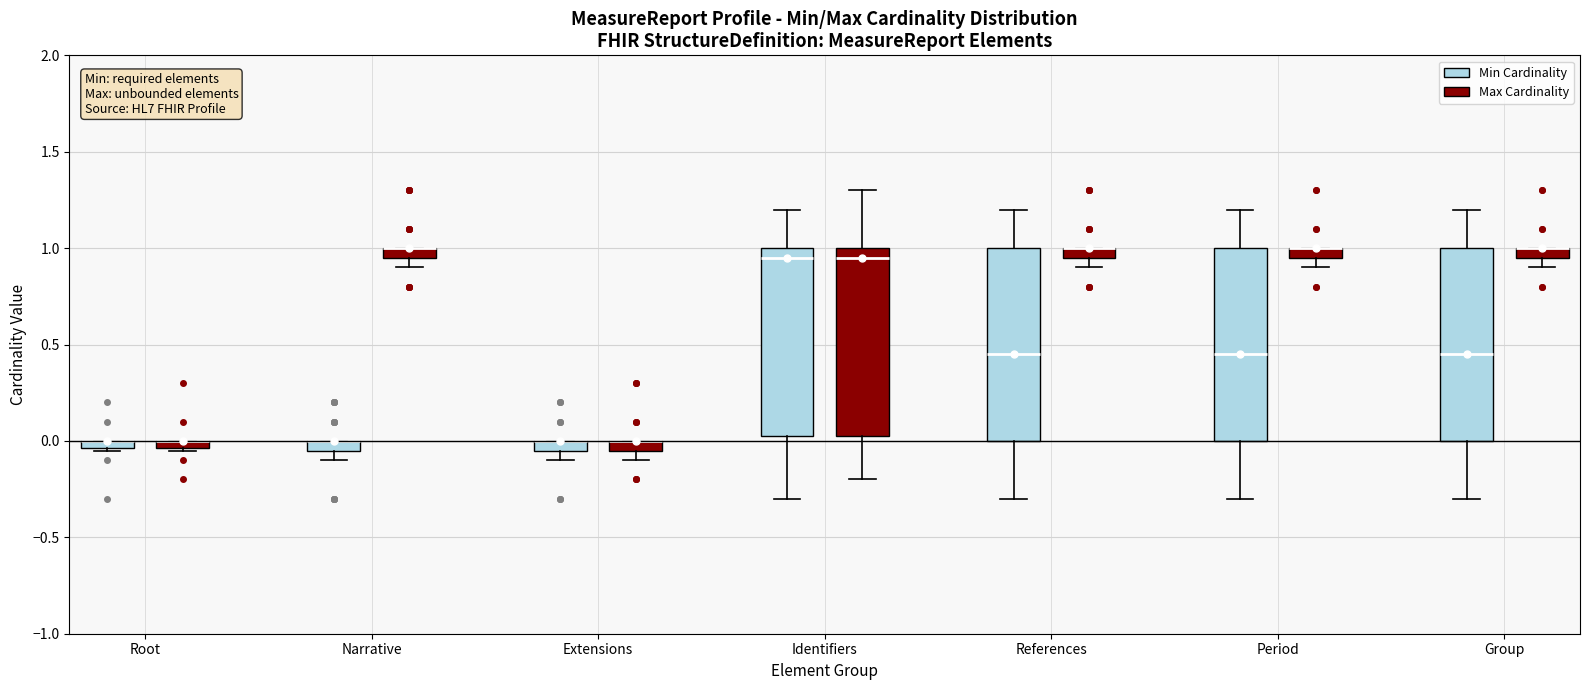

Where does the lower whisker of the box for Period (Min Cardinality) end on the y-axis? The values are not printed on the chart, so give them approximately, as read against the axis.

-0.30